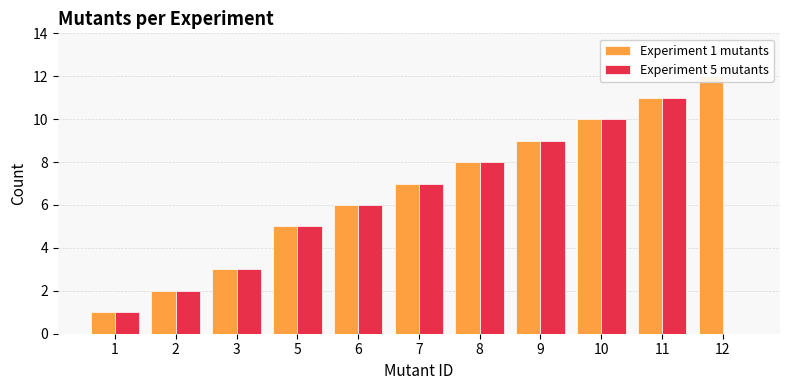

Is it true that Experiment 1 mutants equals 1 at 1?

True